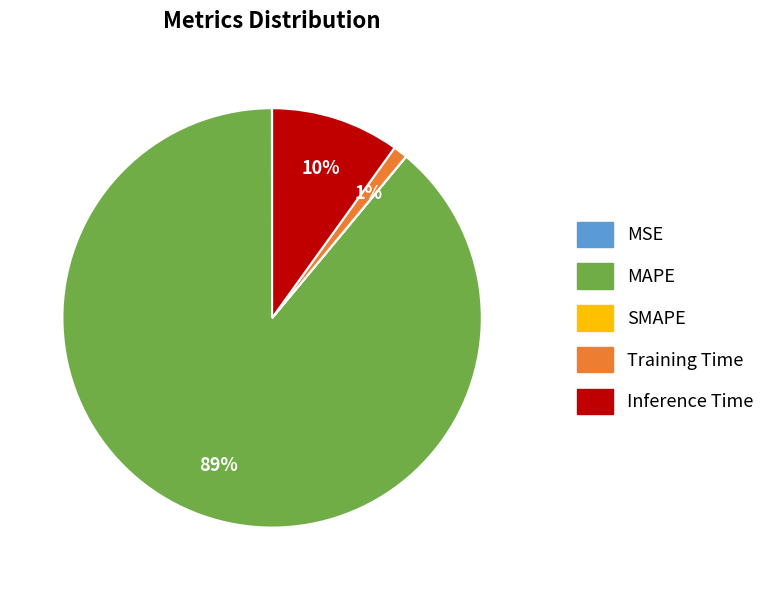

The MAPE slice represents 89% of the pie. True or false?

True